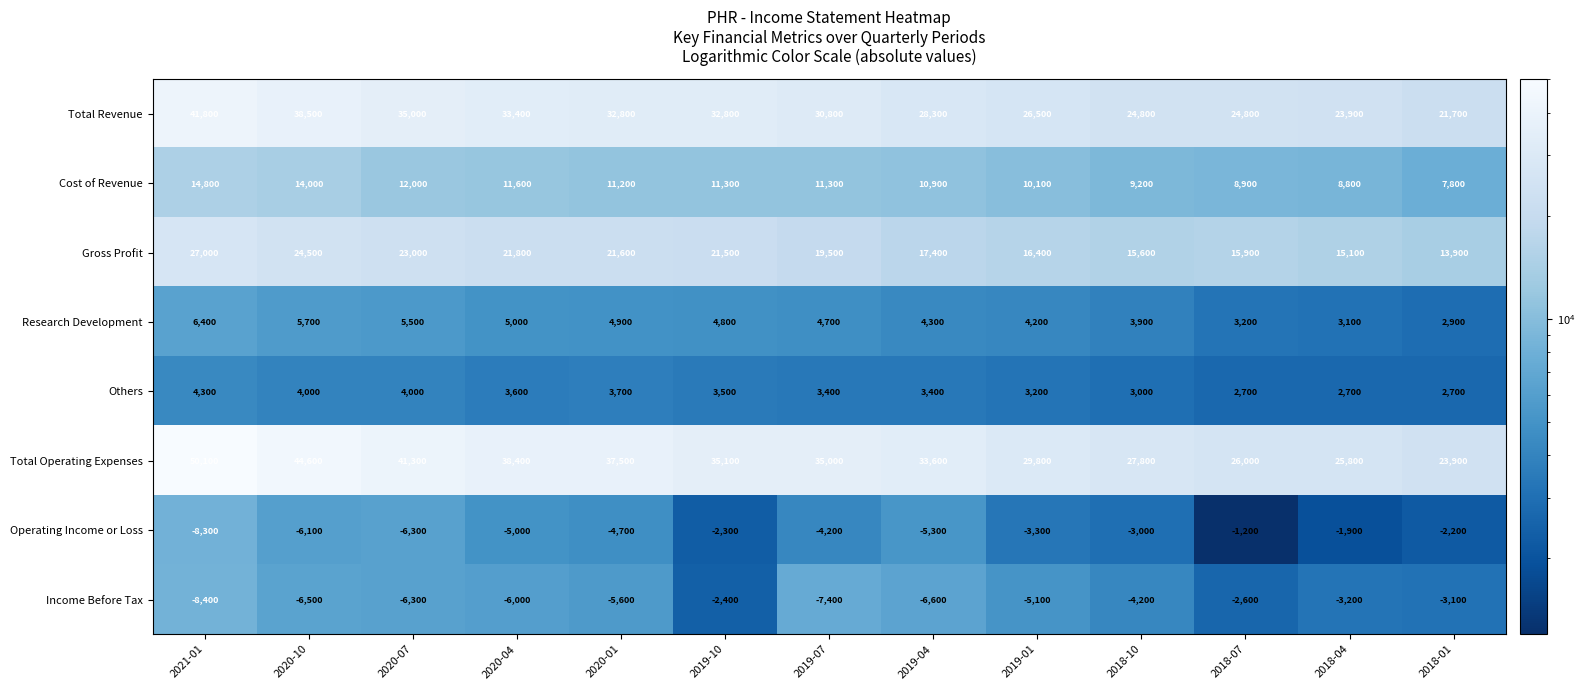

True or false: Others has a value of 5538 at 2019-04.

False